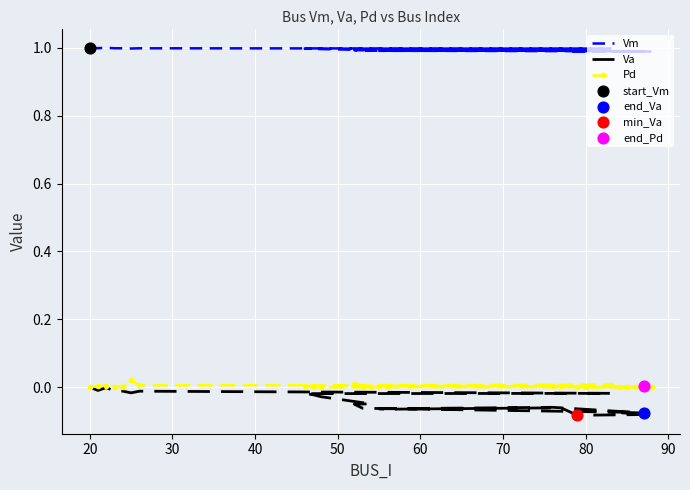

Which series contains the lowest Y value?

Va